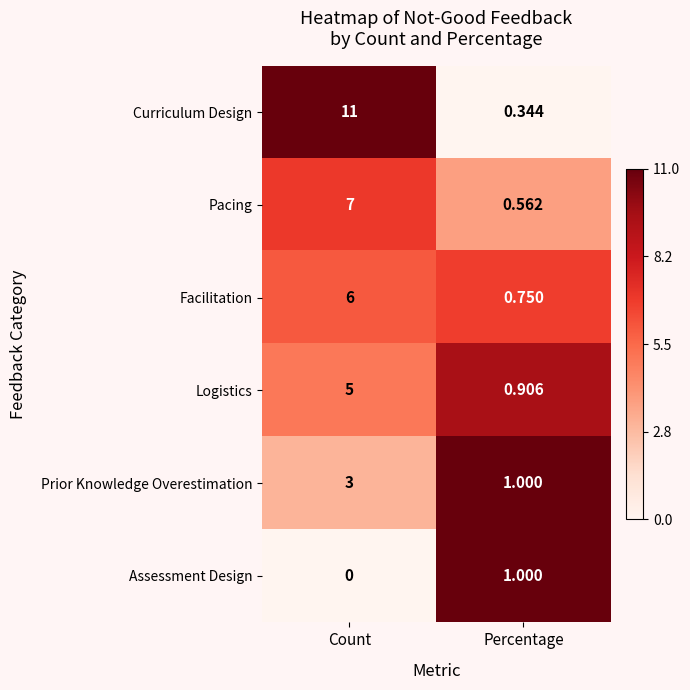

Which series has the largest range (max minus min)?

Curriculum Design